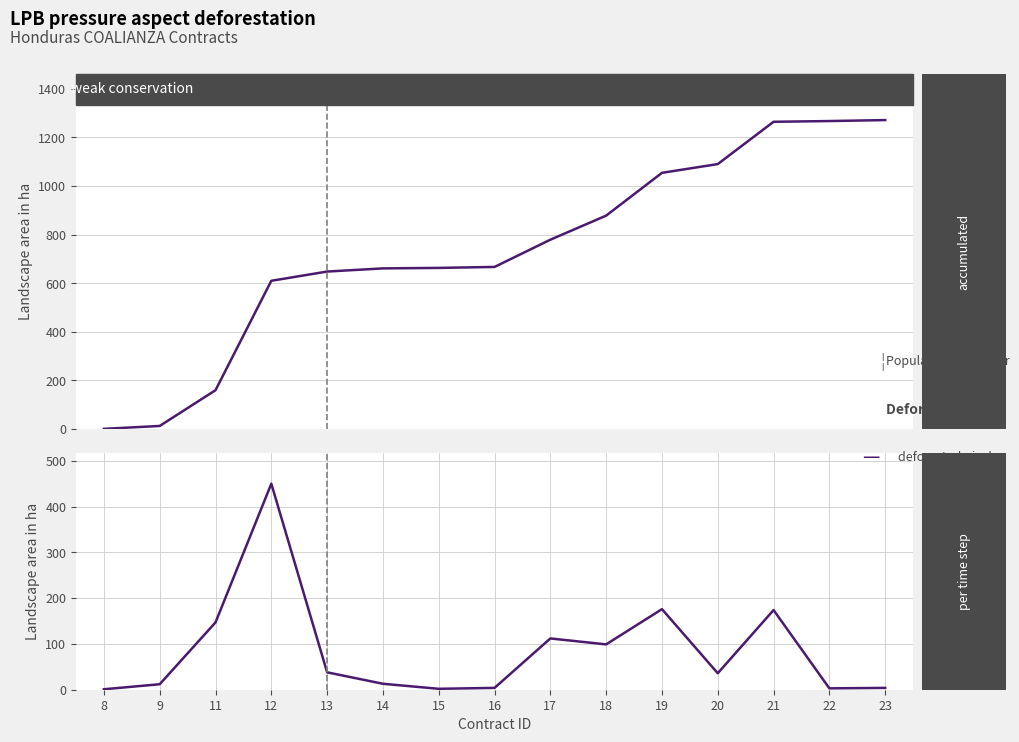

Rank the categories by pageEnd value from lowest to highest.

8, 15, 22, 16, 23, 9, 14, 20, 13, 18, 17, 11, 21, 19, 12